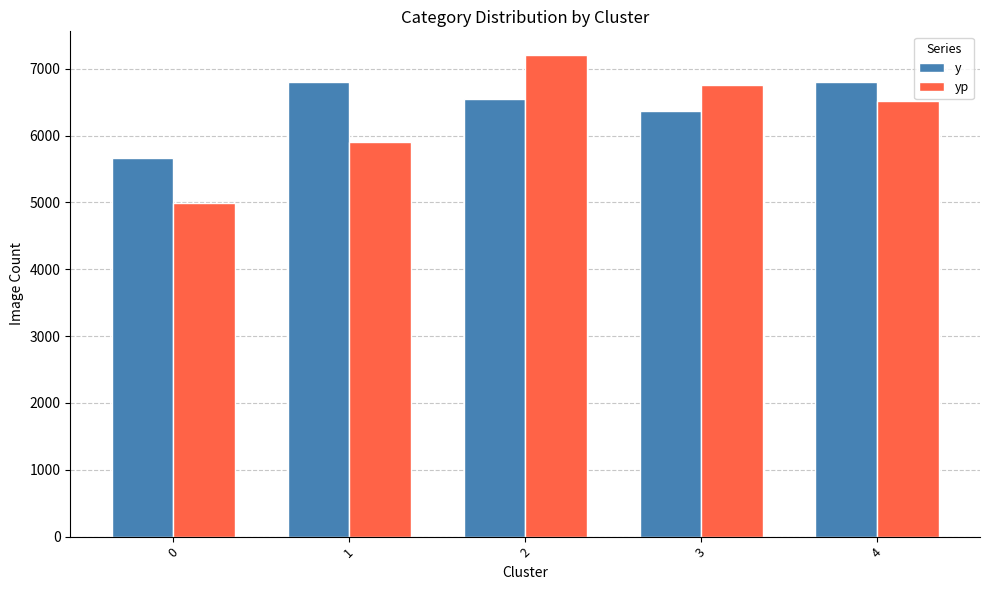

Count the number of data series in this chart.

2